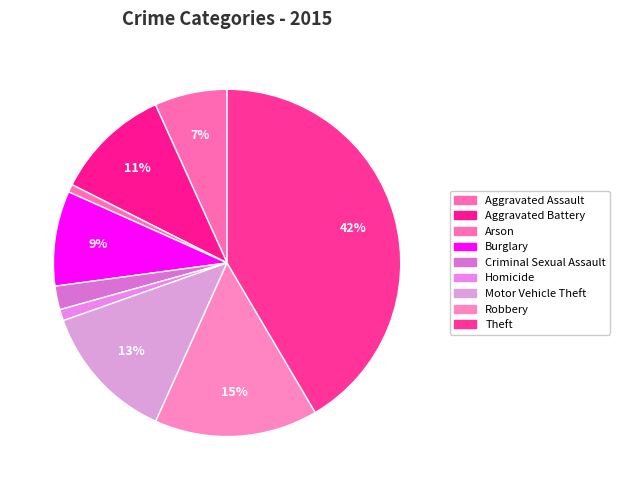

Does any single category account for the majority?

No